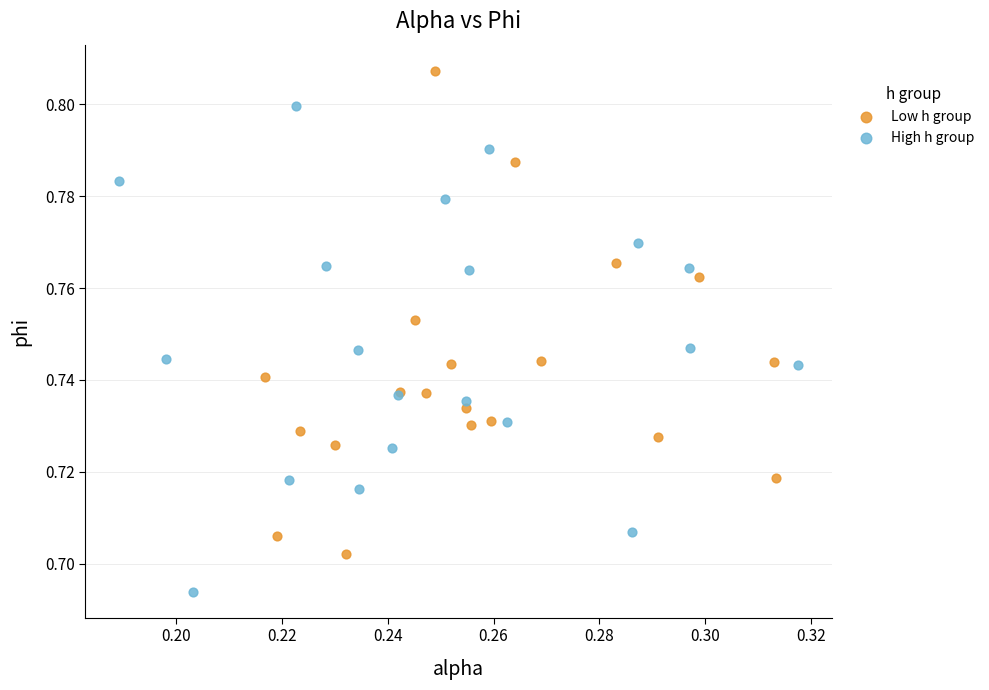

Which series reaches the minimum Y coordinate?

High h group